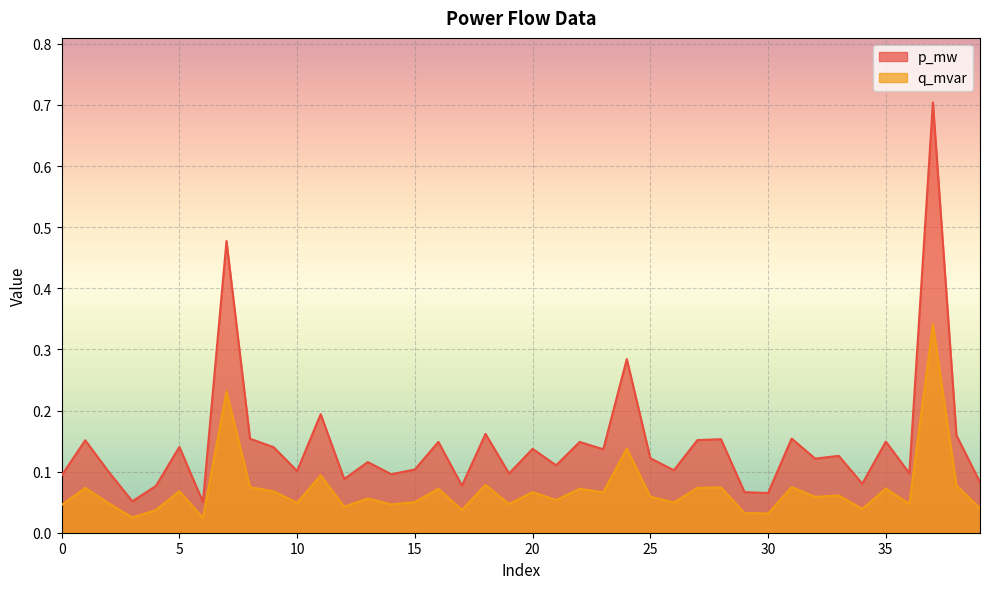

List the series in order of their peak value, highest first.

p_mw, q_mvar